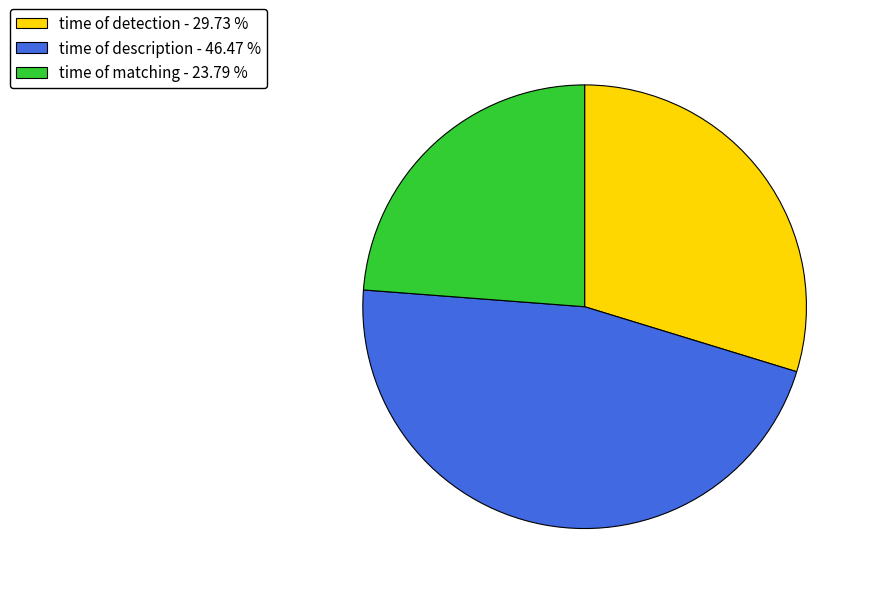

Rank the categories by value from lowest to highest.

time of matching, time of detection, time of description